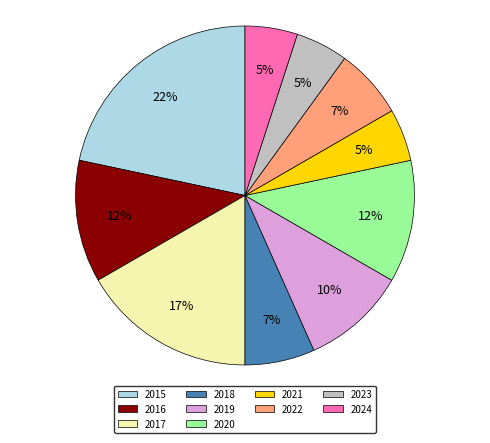

Which slice is the largest?

2015